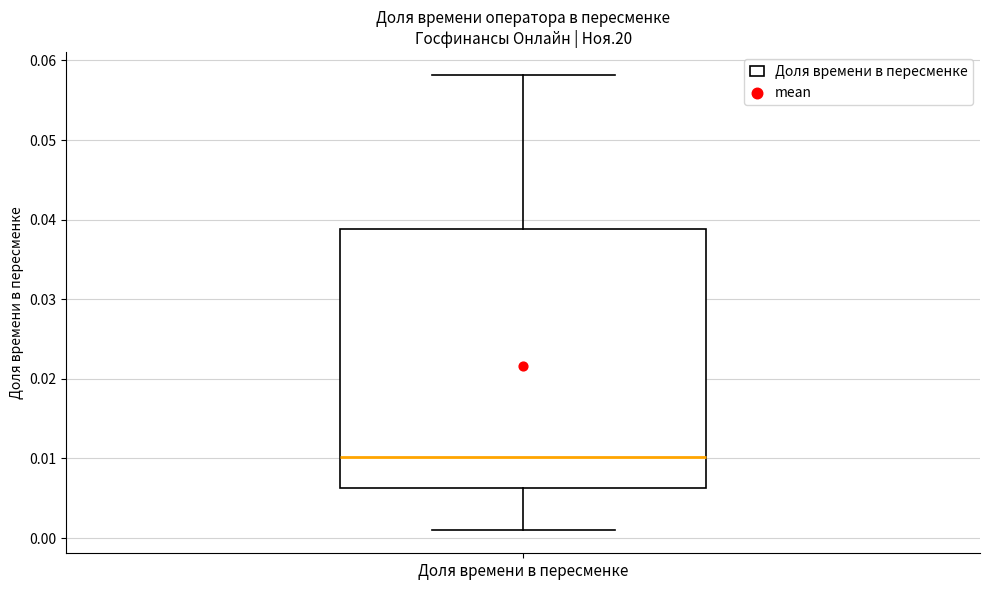

Where is the lower edge of the box for Доля времени в пересменке on the y-axis? The values are not printed on the chart, so give them approximately, as read against the axis.

0.006